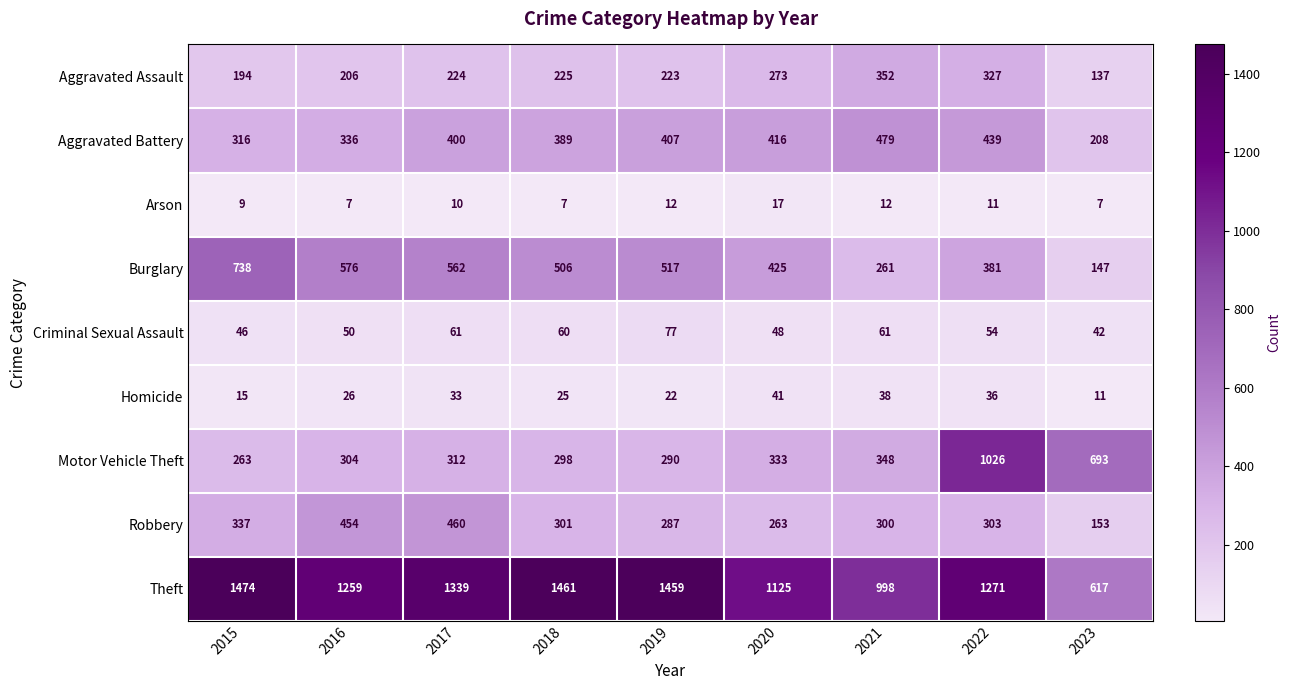

Where is Burglary nearest to the value 442?

2020